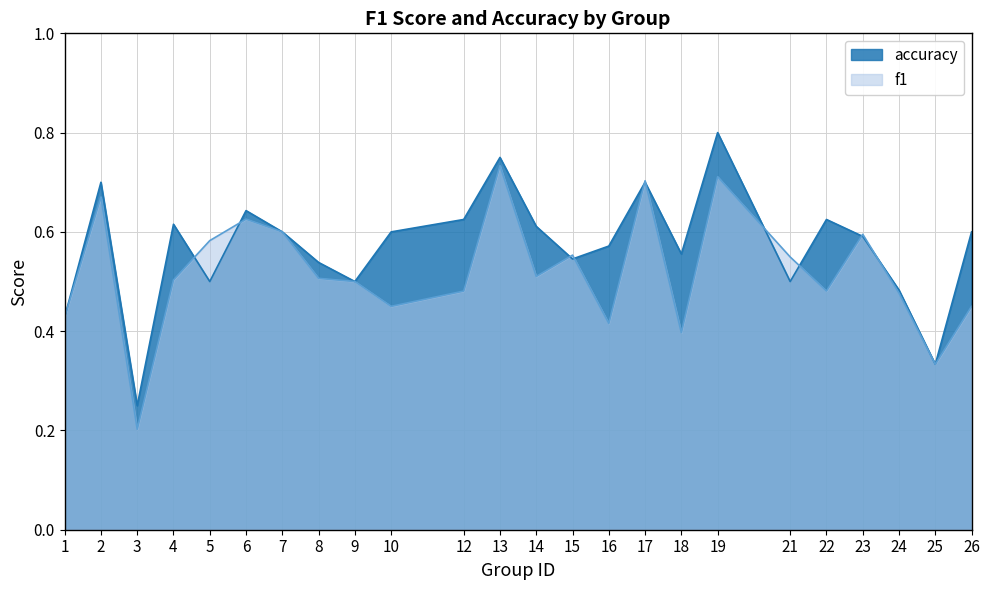

At which category is the sum across all series the highest?

19